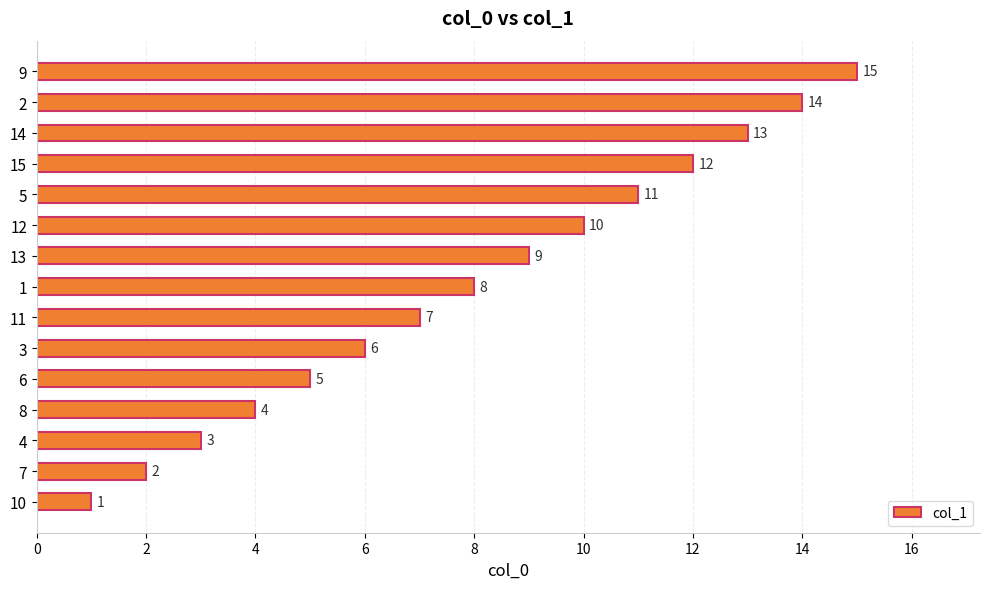

How many values are below 8?

7